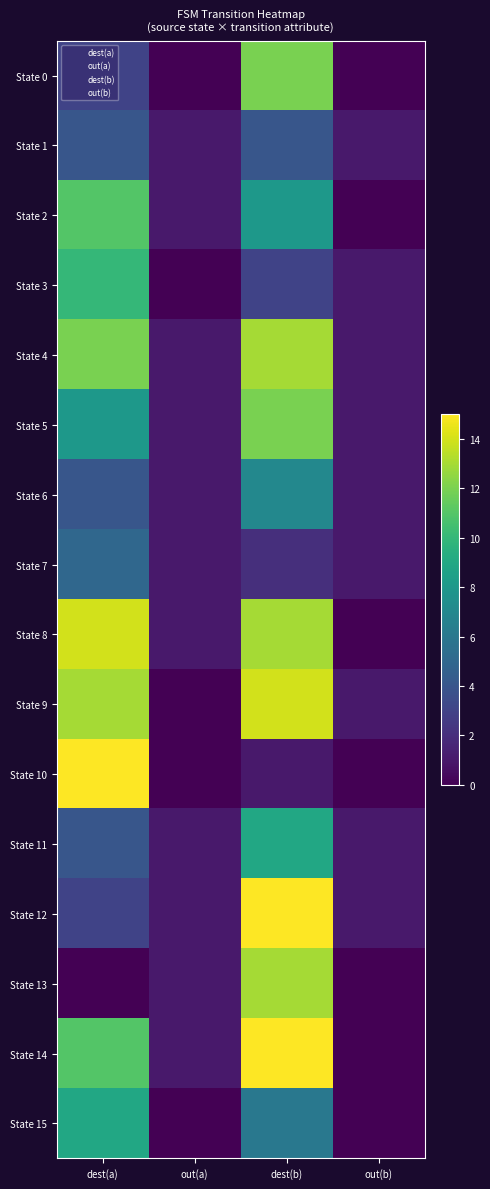

What is the spread (max minus min) of values at dest(b)?

14